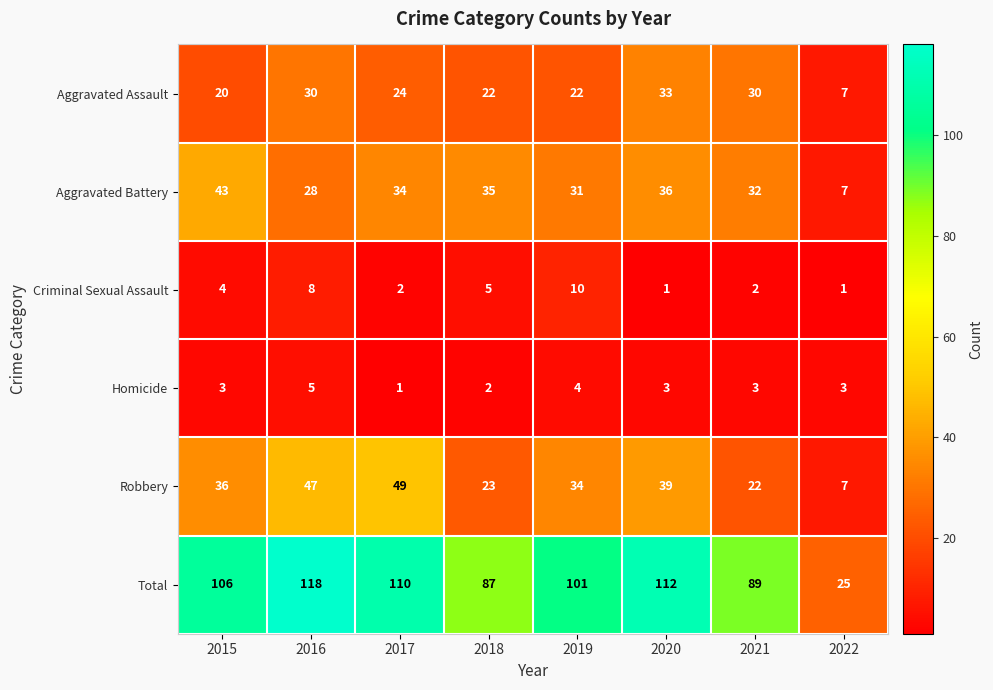

What is the difference between the maximum and minimum values in the Aggravated Assault series?

26